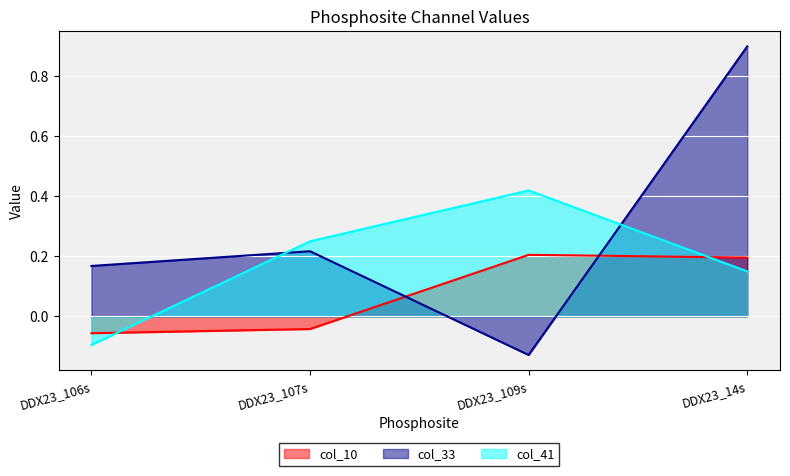

How many positive values does the col_10 series have?

2